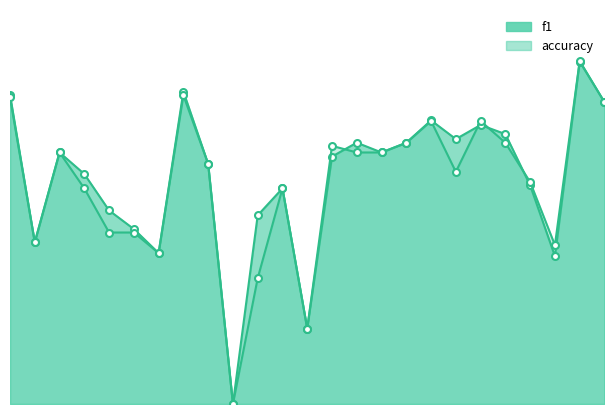

Where do accuracy and f1 first cross each other?

14 and 15